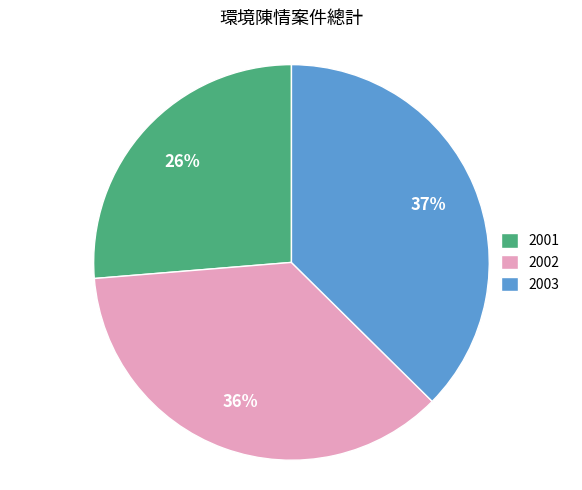

Is 2002 the majority of the pie?

No